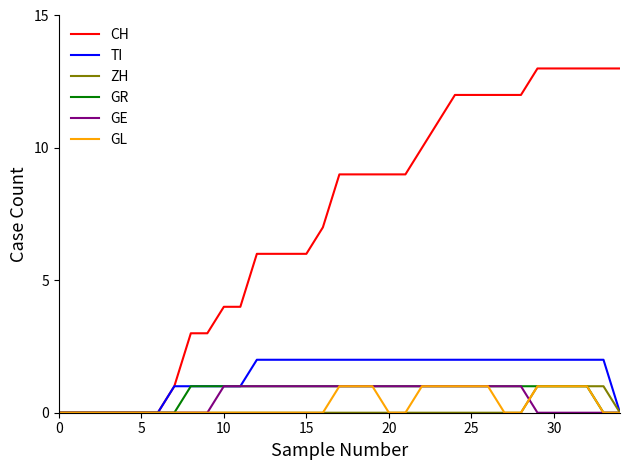

What are all the series names shown in the legend?

CH, TI, ZH, GR, GE, GL